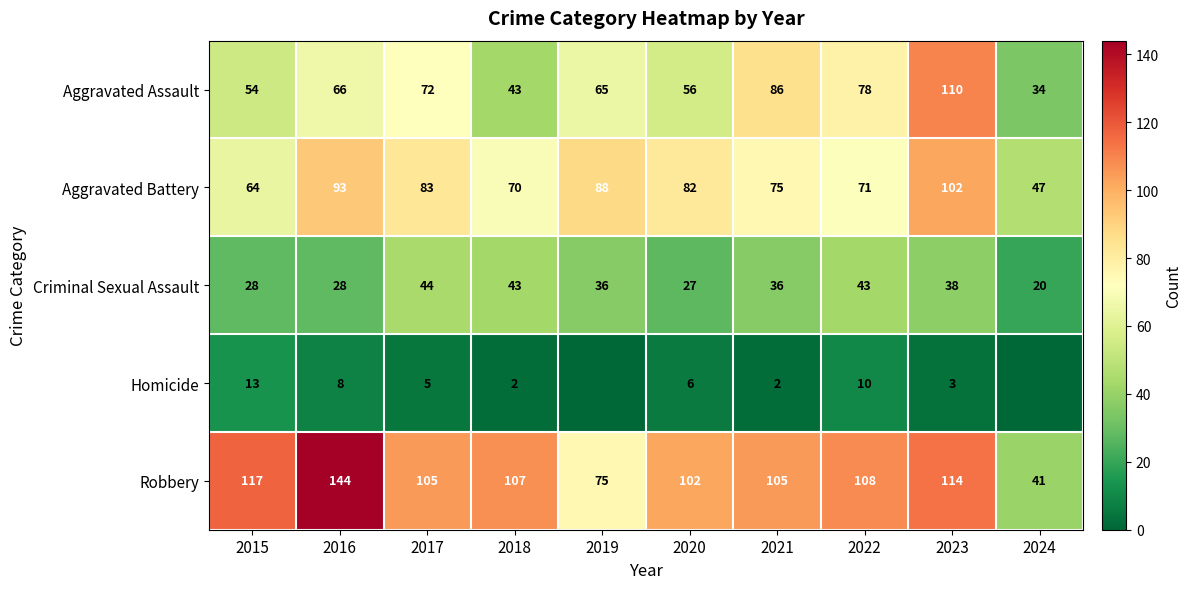

What is the average value of the Aggravated Battery series?

78